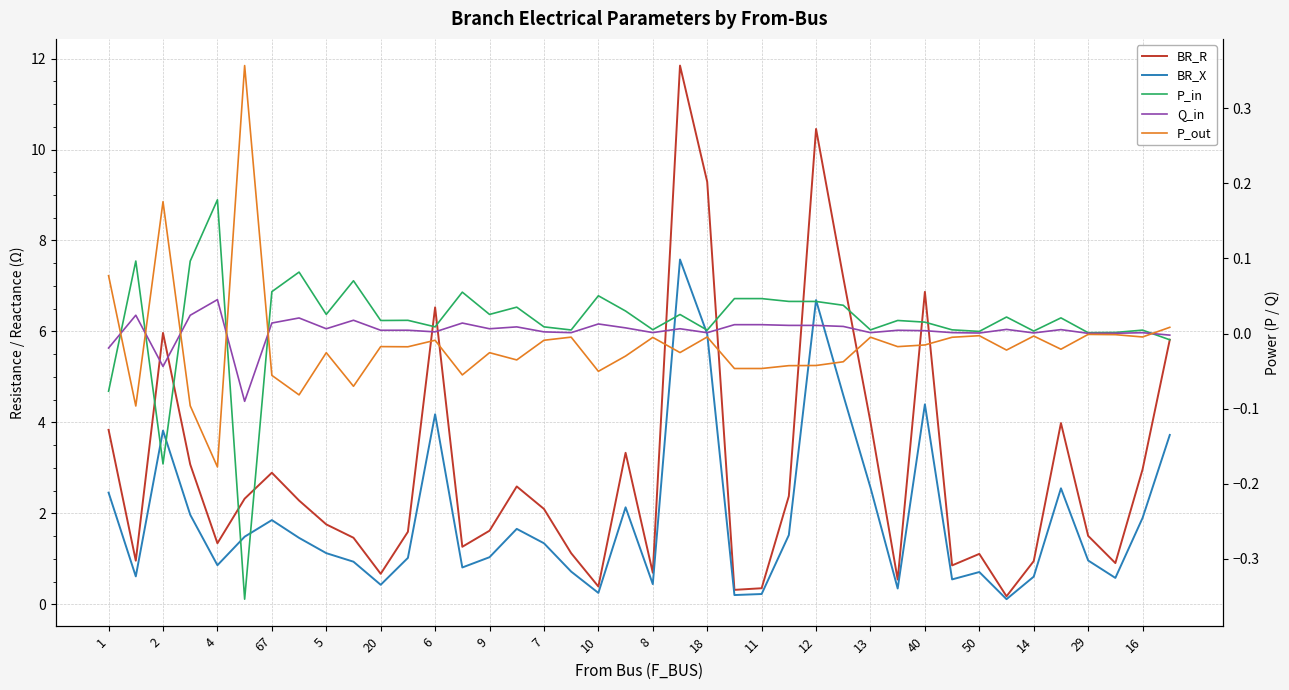

What are all the series names shown in the legend?

BR_R, BR_X, P_in, Q_in, P_out